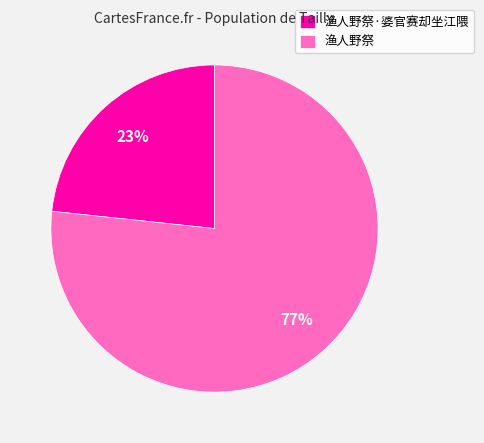

Which category has the biggest portion of the pie?

渔人野祭